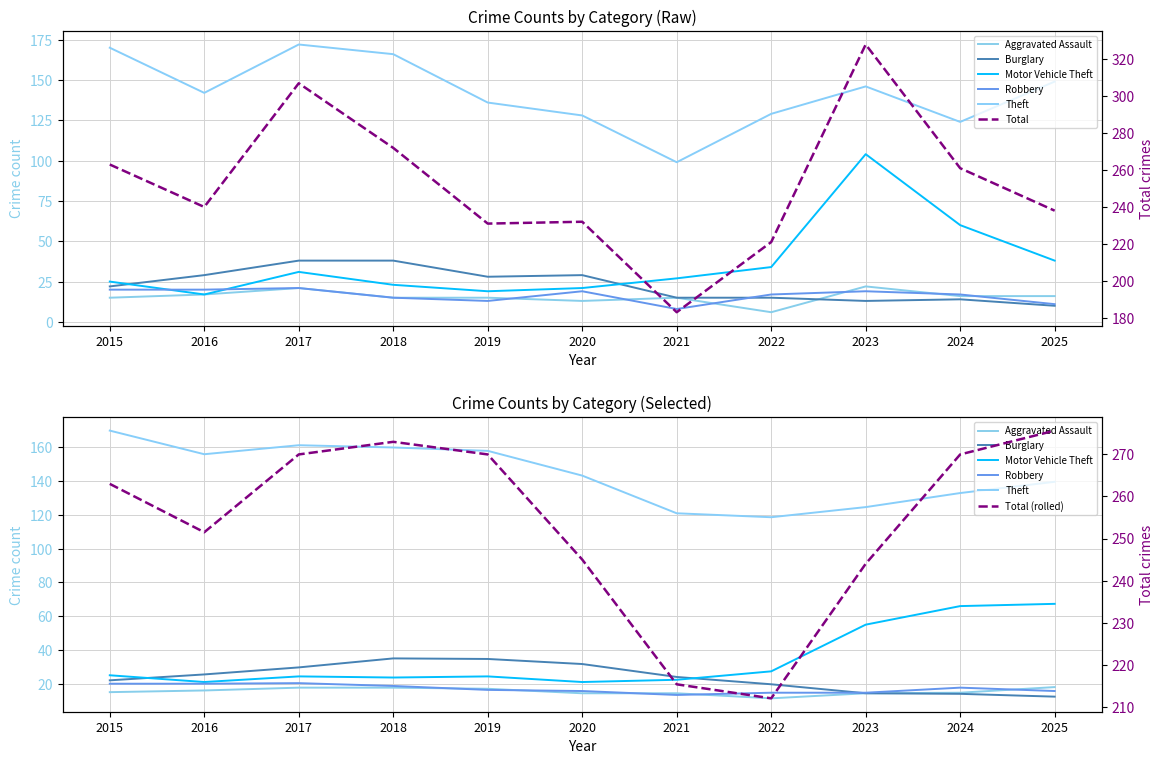

List the labels in order of Motor Vehicle Theft value, largest first.

2023, 2024, 2025, 2022, 2017, 2021, 2015, 2018, 2020, 2019, 2016